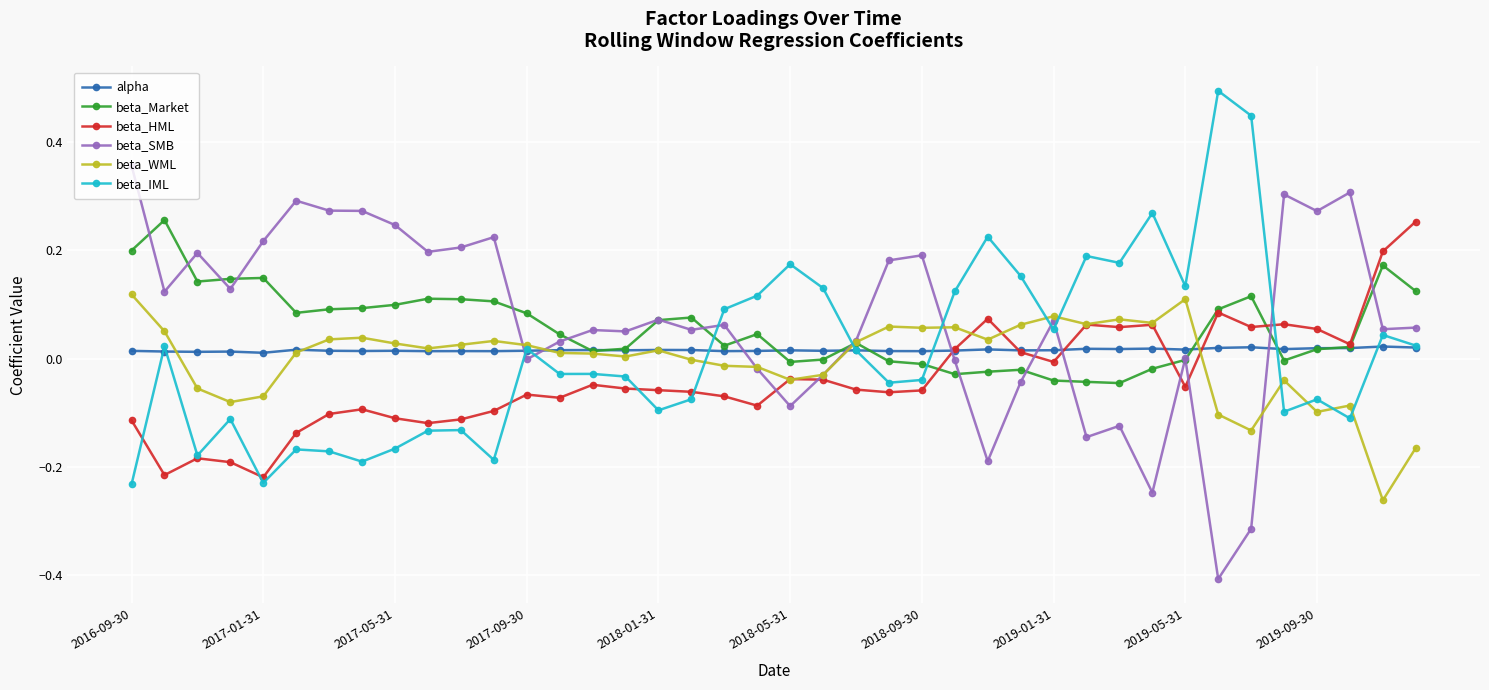

True or false: beta_SMB has more than 1 points higher than both neighbors.

True